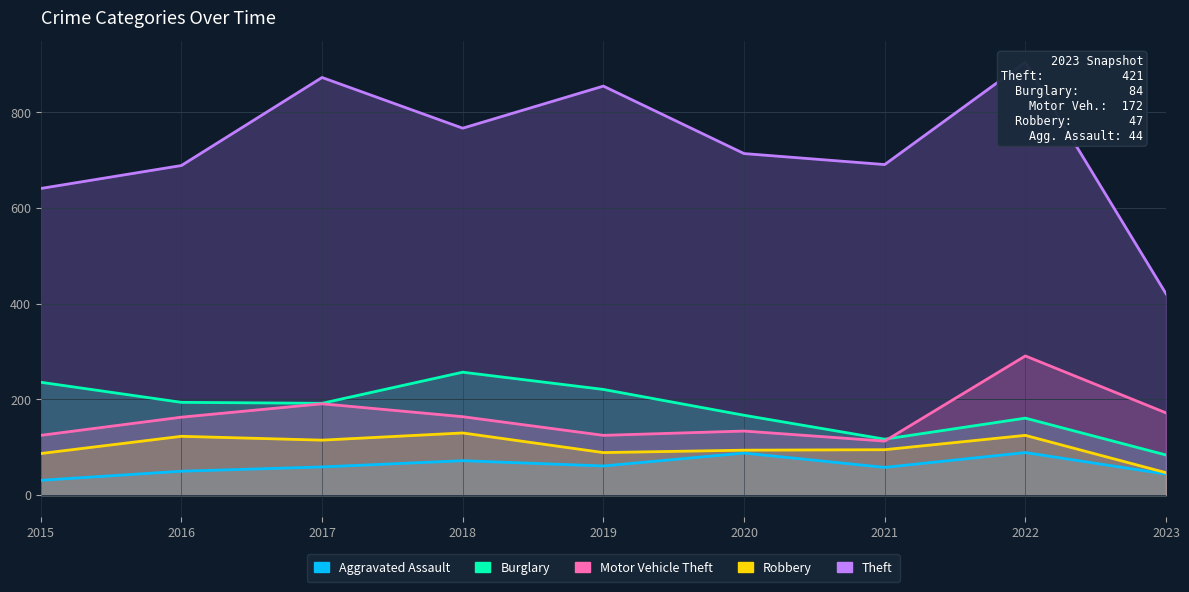

Which label corresponds to the largest value in the chart?

2022